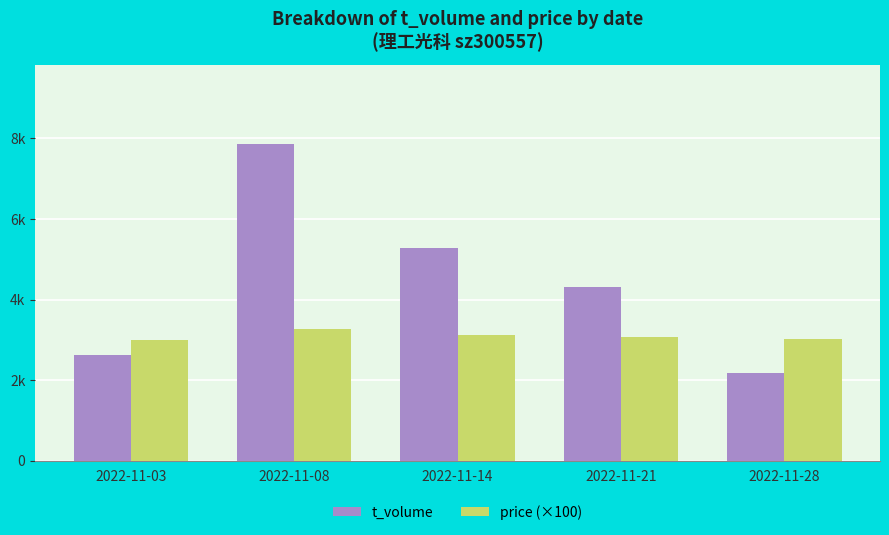

Is it true that price (×100) equals 3030 at 2022-11-28?

True